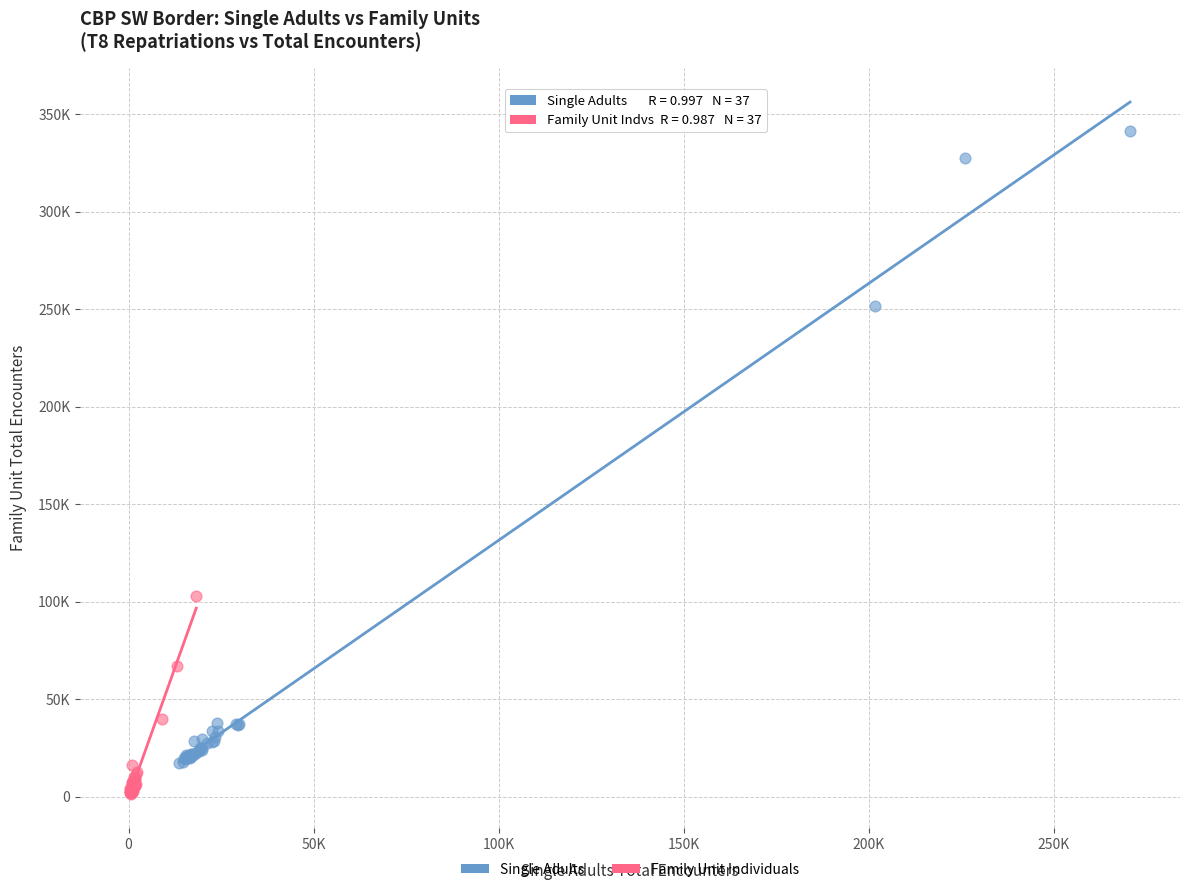

Which series contains the lowest Y value?

Family Unit Individuals